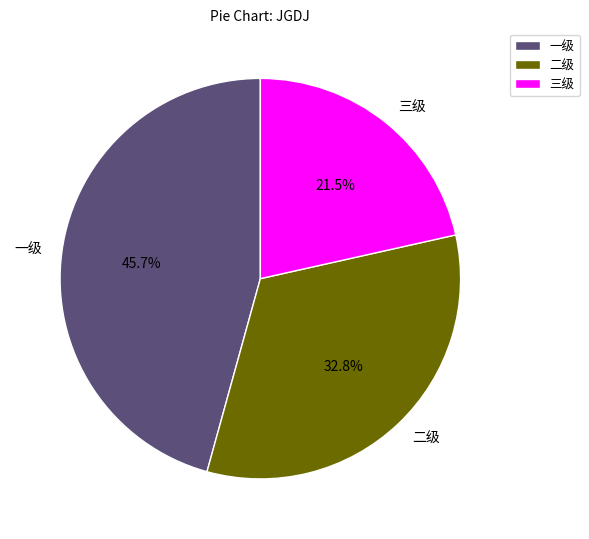

What is the smallest slice in the pie chart?

三级